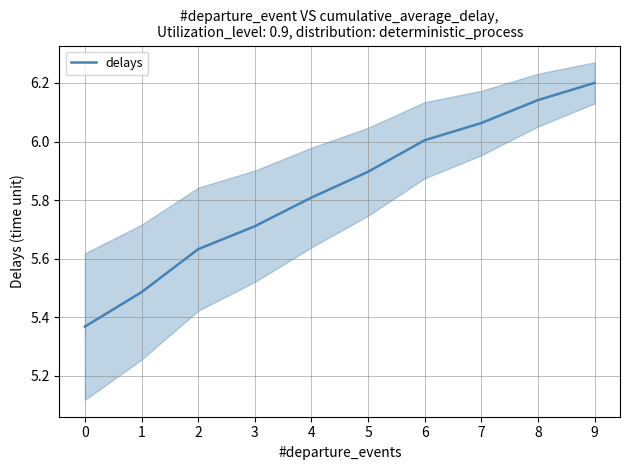

What is the value of the 2nd point from the left?

5.5